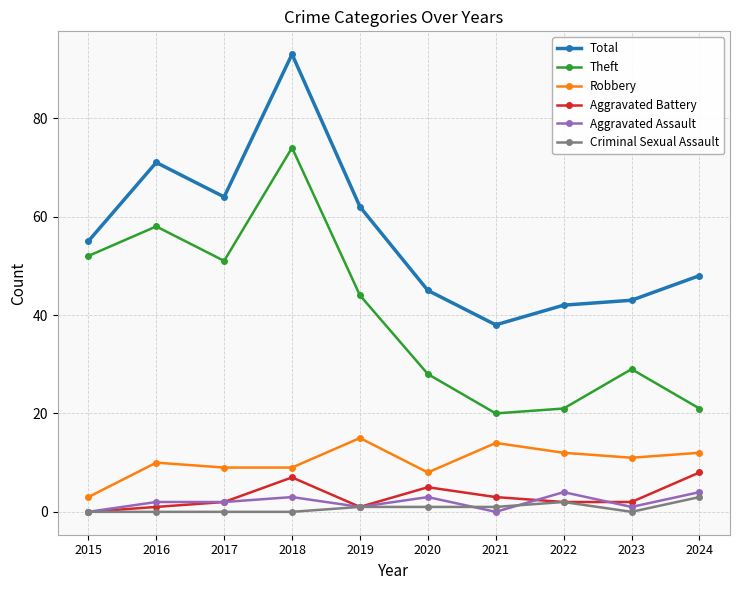

What is the total value across all series at 2019?

124